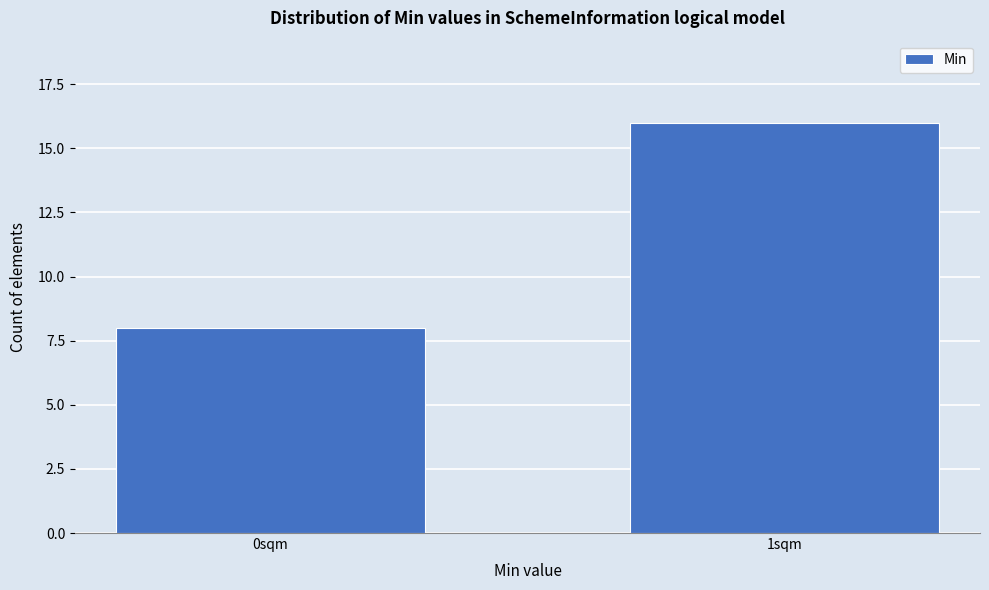

Reading right to left, transcribe all the data shown in this chart.

16	8